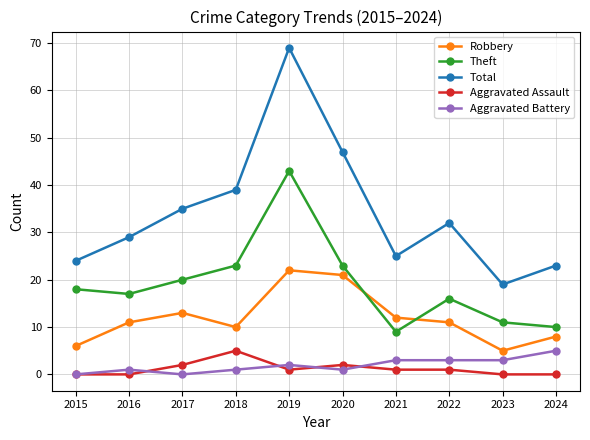

How many lines are shown in the chart?

5